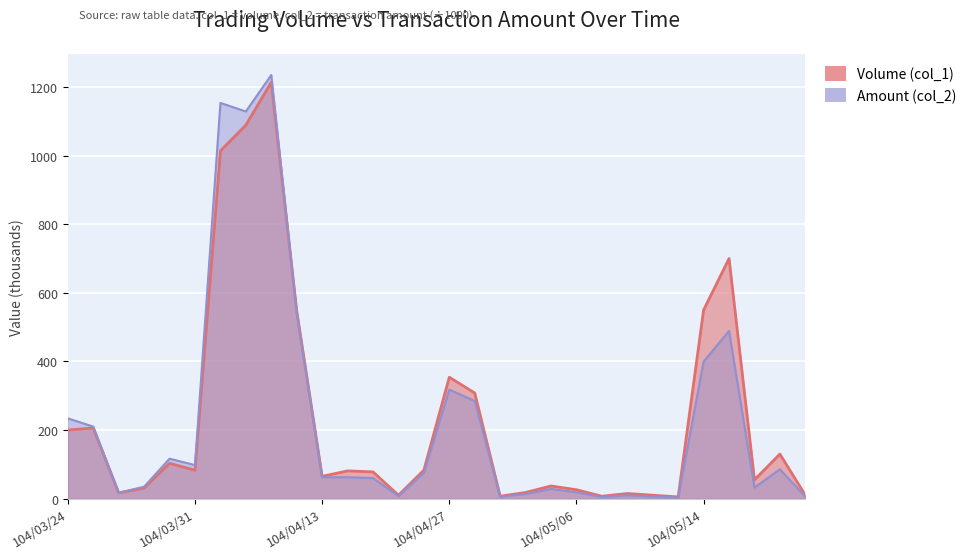

After their last crossing, which series has the higher values: Amount (col_2) or Volume (col_1)?

Volume (col_1)